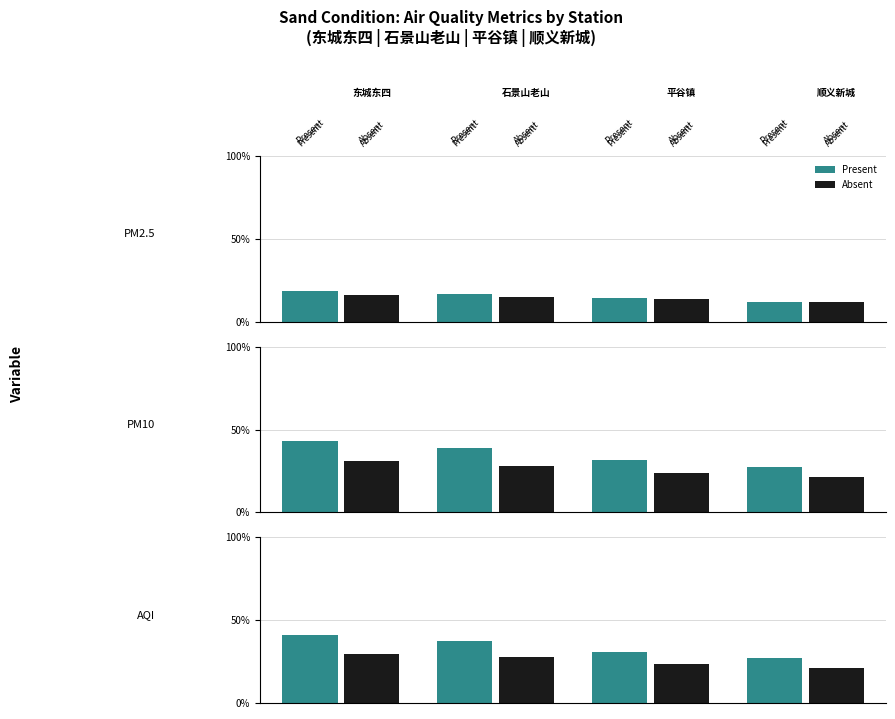

What is the value of the PM2.5 bar at the 4th from the left?

12.1